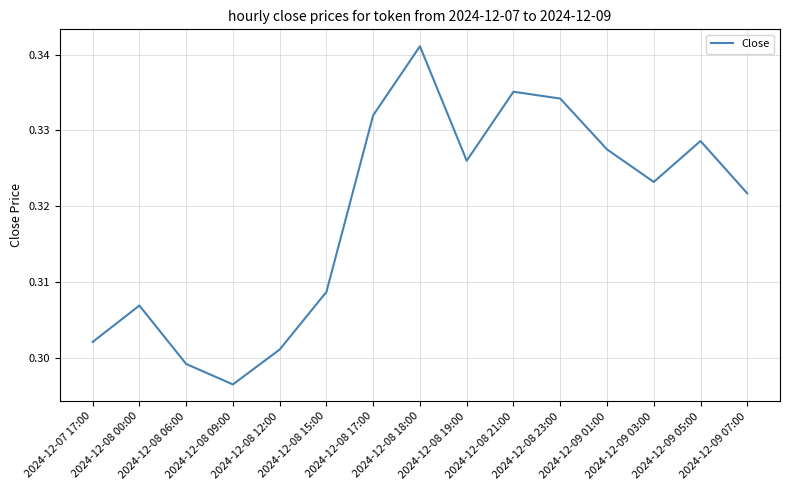

True or false: the data shows 0.3 at 2024-12-08 21:00.

True